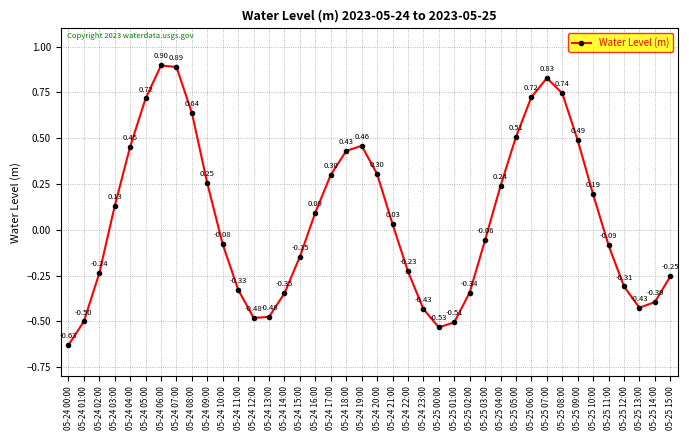

At which category does the data reach its first local peak?

05-24 06:00